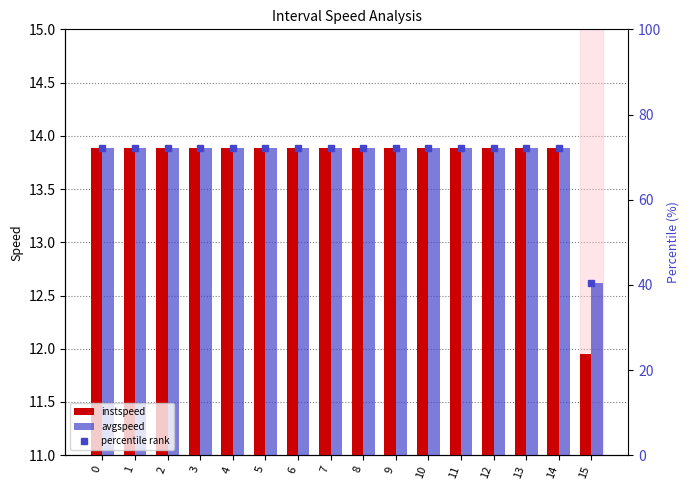

How many values in the instspeed series exceed 13?

15